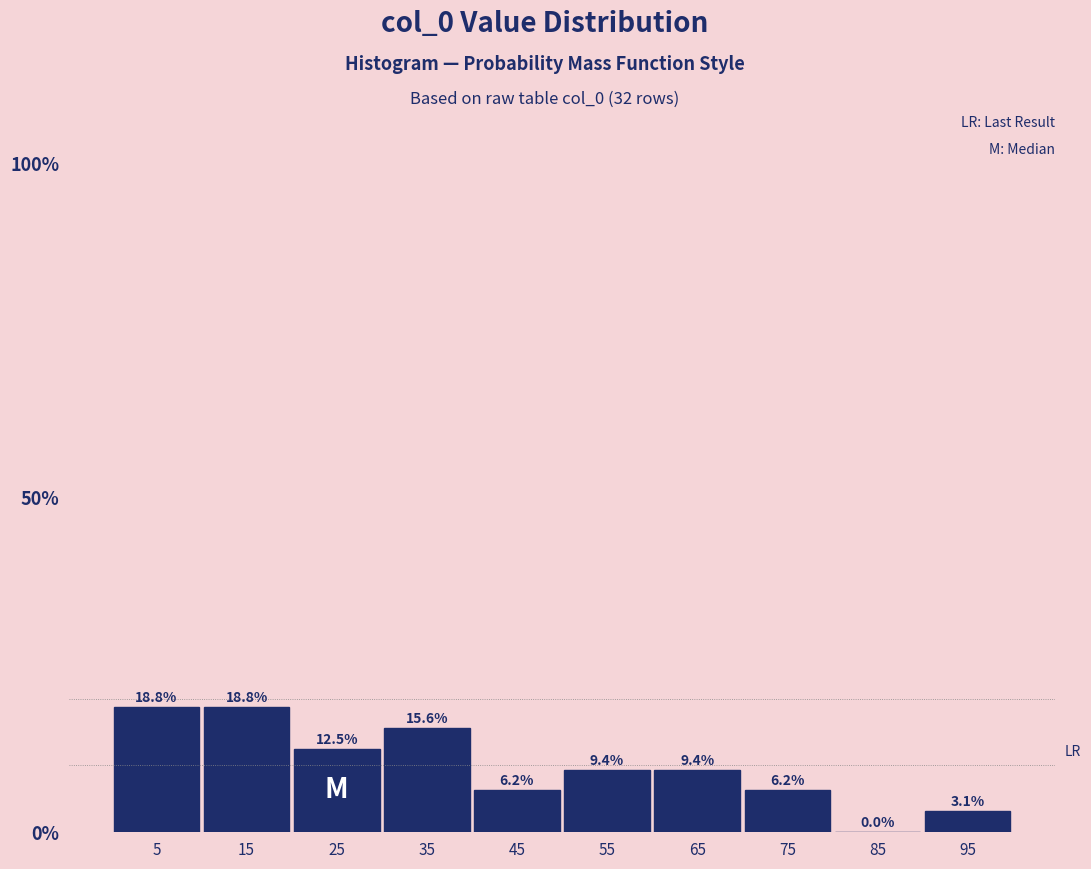

Reading left to right, transcribe this chart: for each bar, give the range it covers on the x-axis and its height. The bar edges are not printed on the chart, so give them approximately, as read against the axis.

1.0 to 10.9: 18.8
10.9 to 20.8: 18.8
20.8 to 30.7: 12.5
30.7 to 40.6: 15.6
40.6 to 50.5: 6.2
50.5 to 60.4: 9.4
60.4 to 70.3: 9.4
70.3 to 80.2: 6.2
80.2 to 90.1: 0.0
90.1 to 100.0: 3.1